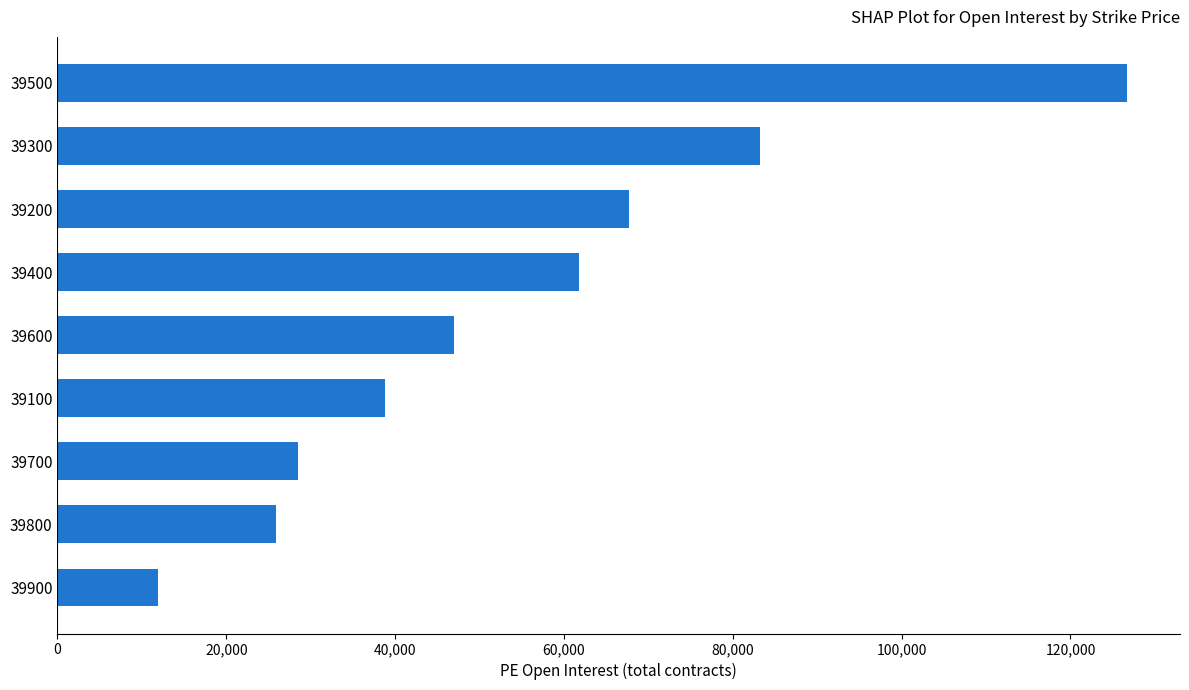

Count the number of categories in the chart.

9